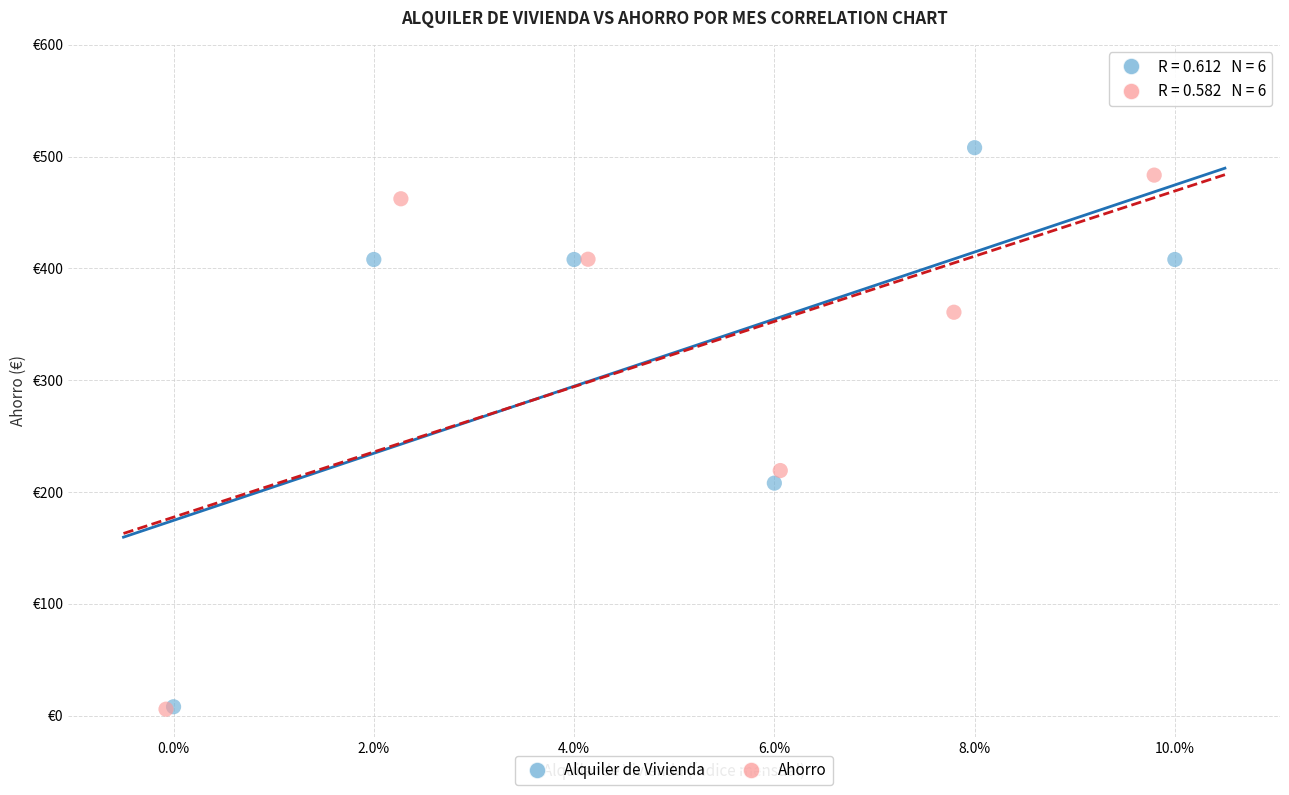

What are all the series names shown in the legend?

Alquiler de Vivienda, Ahorro